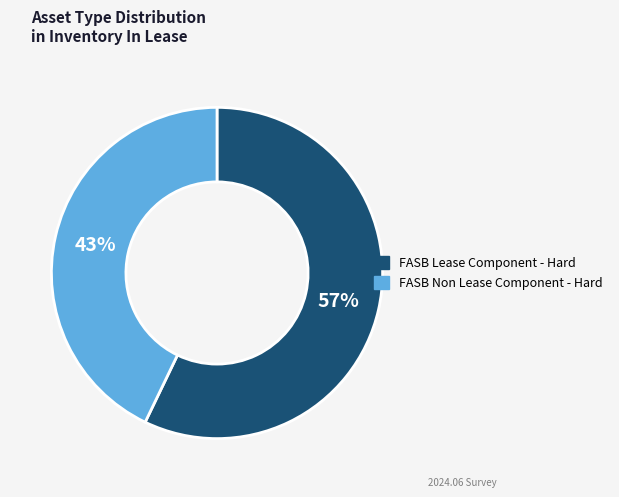

Which category accounts for the majority?

FASB Lease Component - Hard